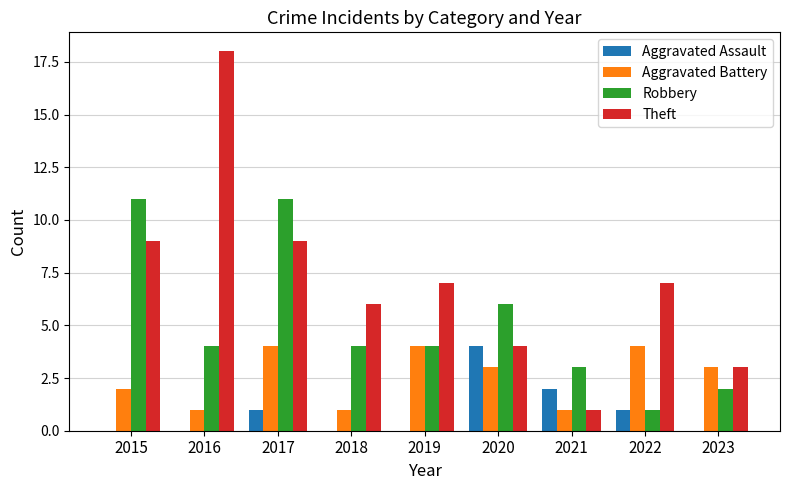

What is the approximate value of Aggravated Battery at 2017?

4